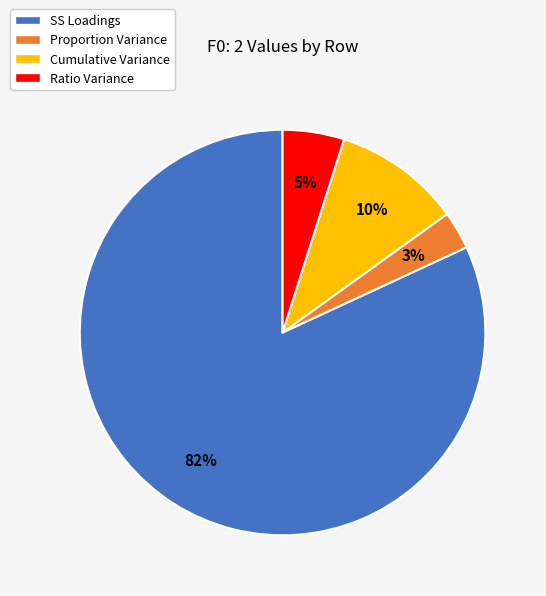

To the nearest percent, what is the combined percentage of Proportion Variance and Cumulative Variance?

13%